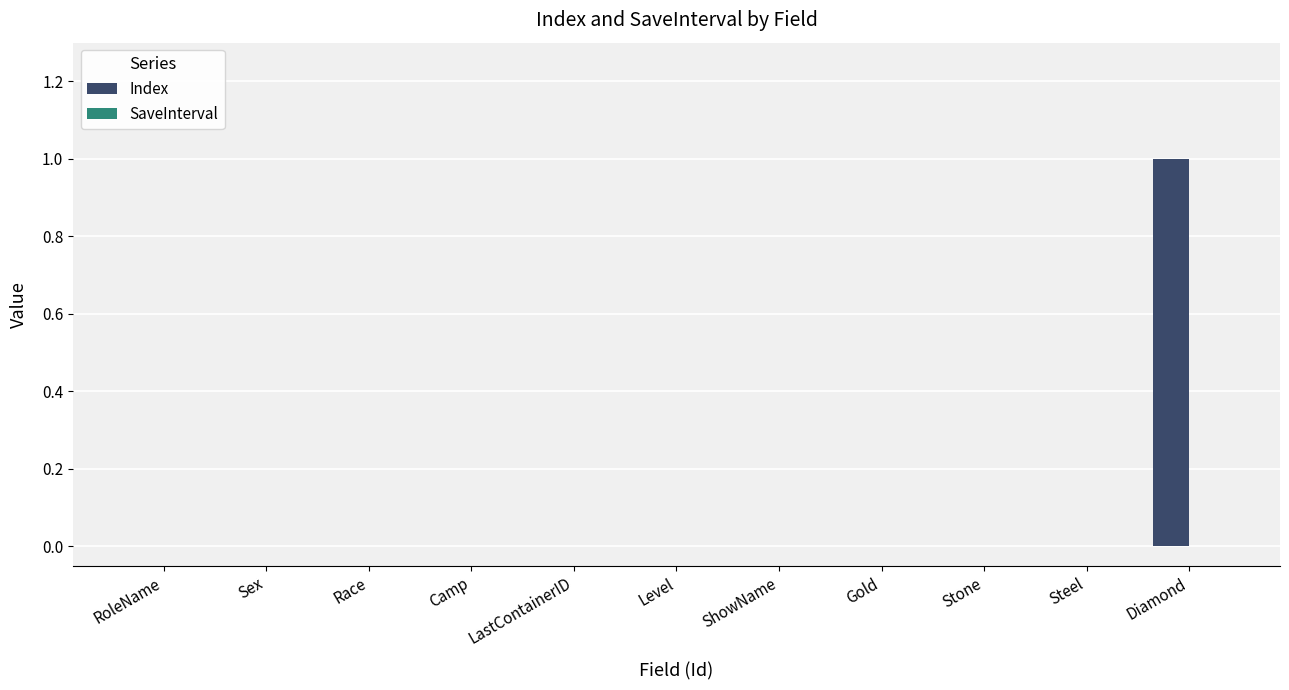

Which label corresponds to the largest value in the chart?

Diamond